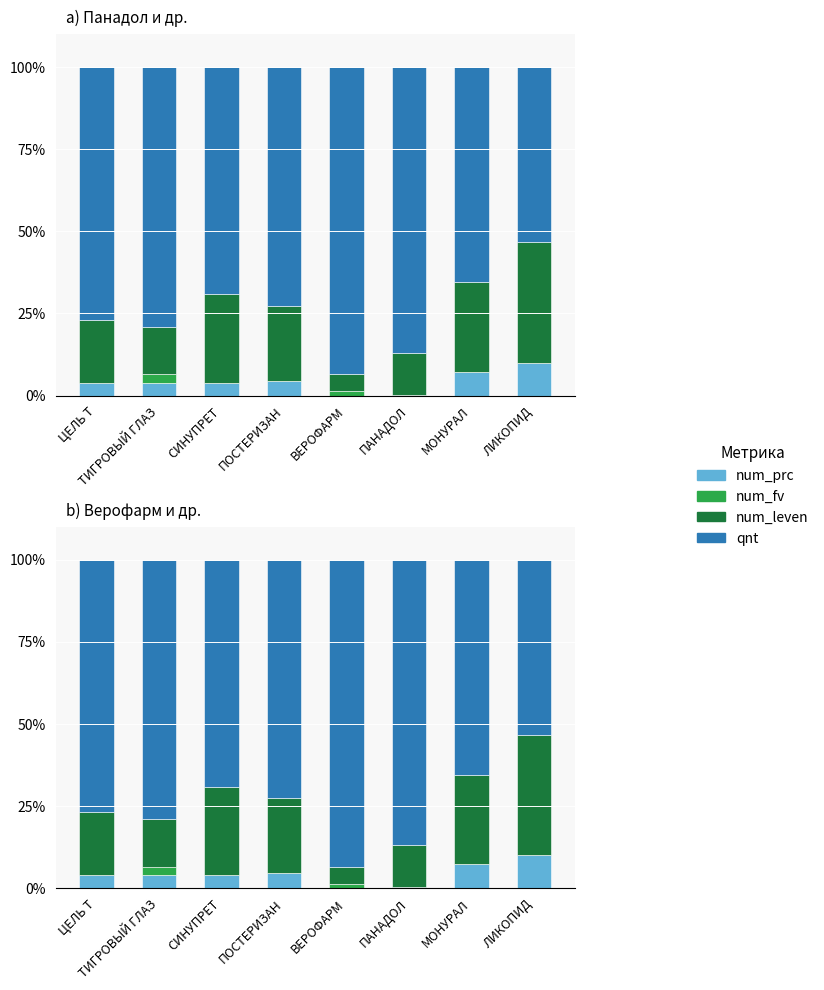

What is the difference between the num_fv values at ТИГРОВЫЙ ГЛАЗ and СИНУПРЕТ?

2.6